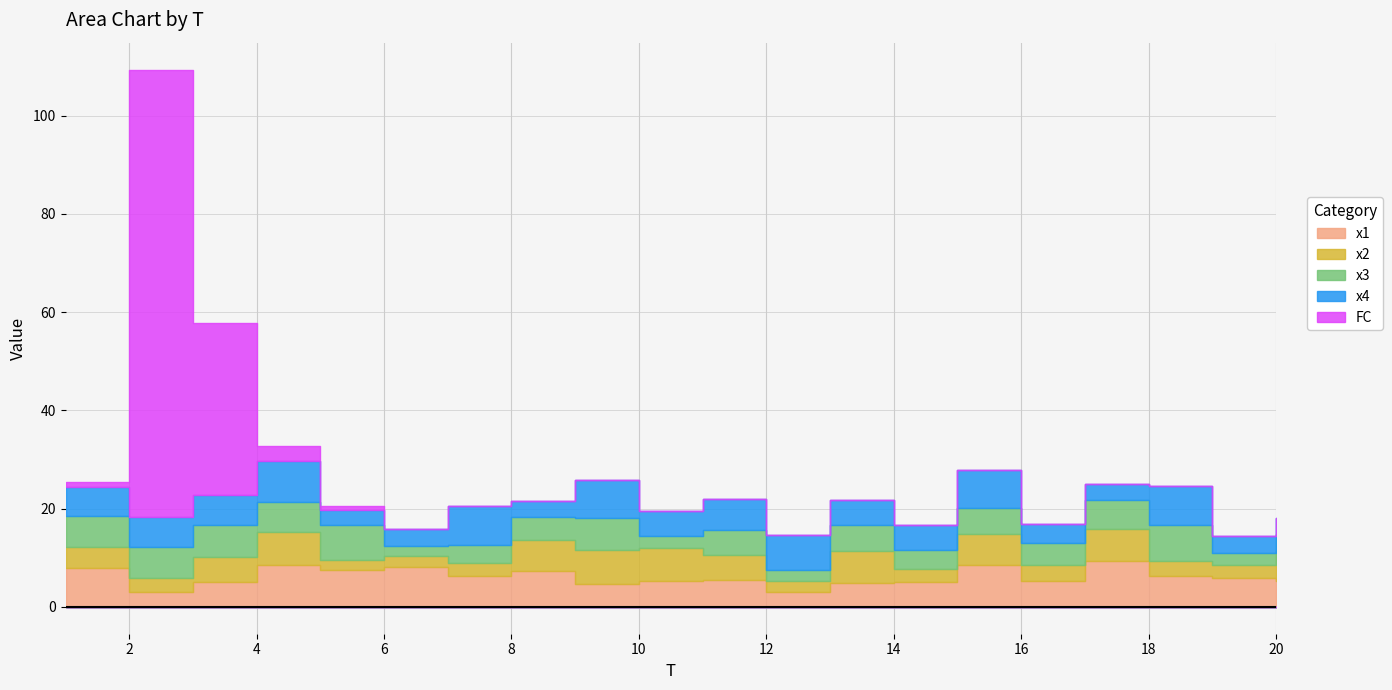

True or false: x2 and x1 intersect in this chart.

True